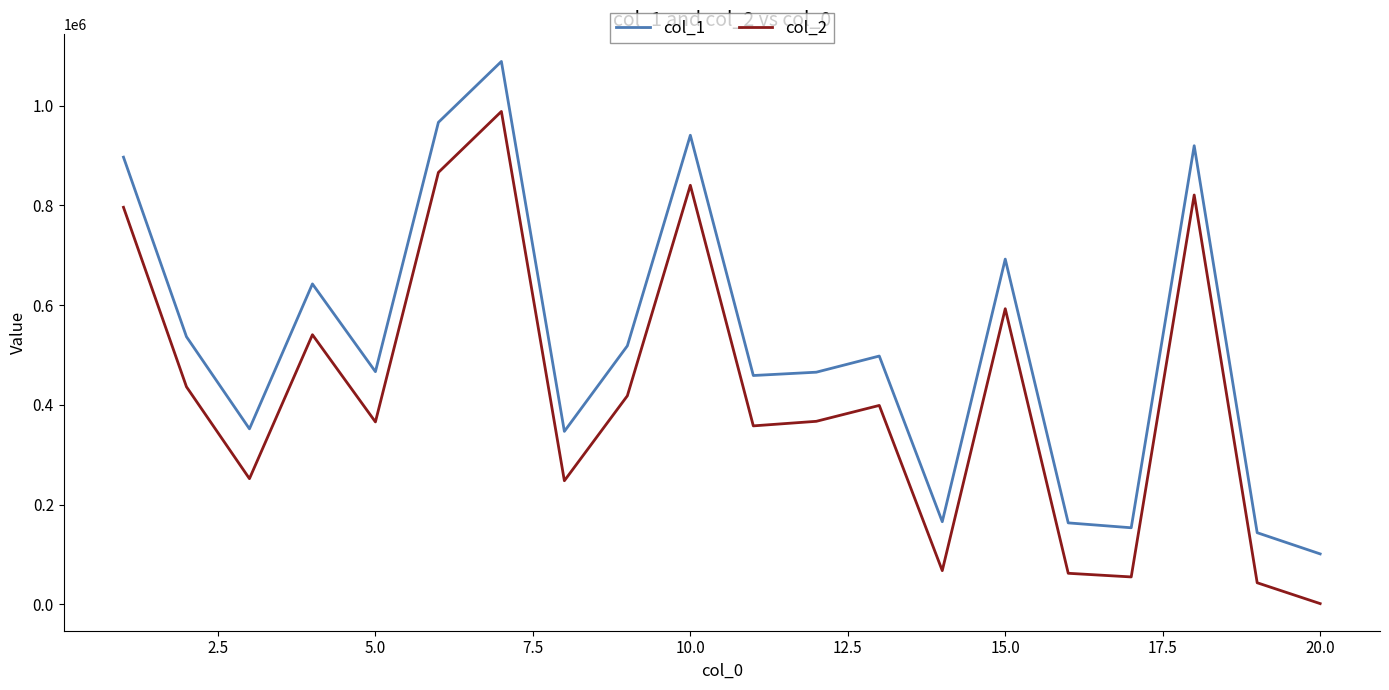

True or false: col_2 and col_1 cross at least once.

False